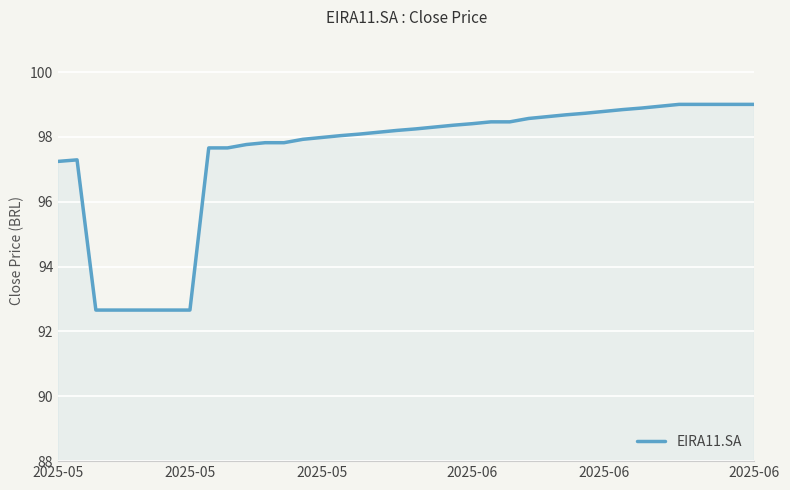

Does the chart display data point markers on the line(s)?

No